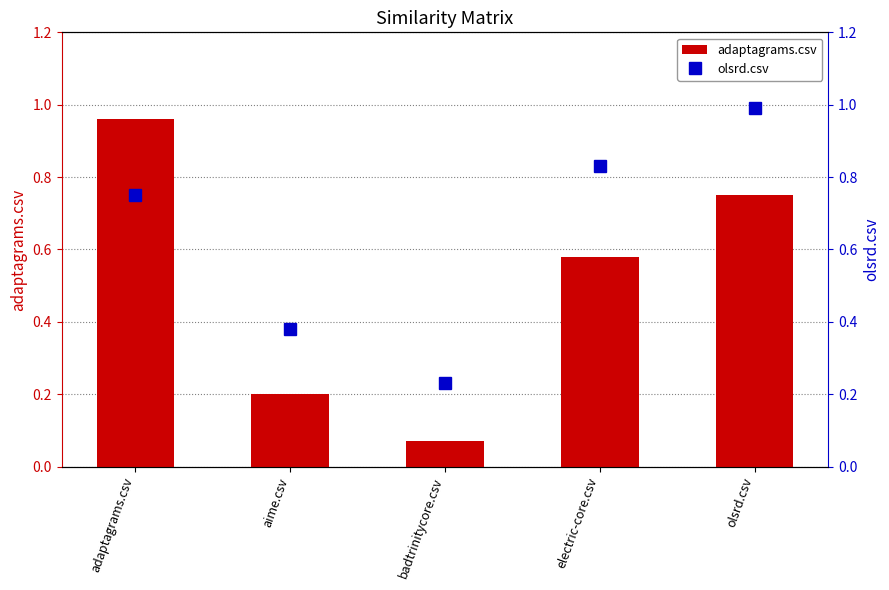

The adaptagrams.csv series shows 1.7 at adaptagrams.csv. True or false?

False